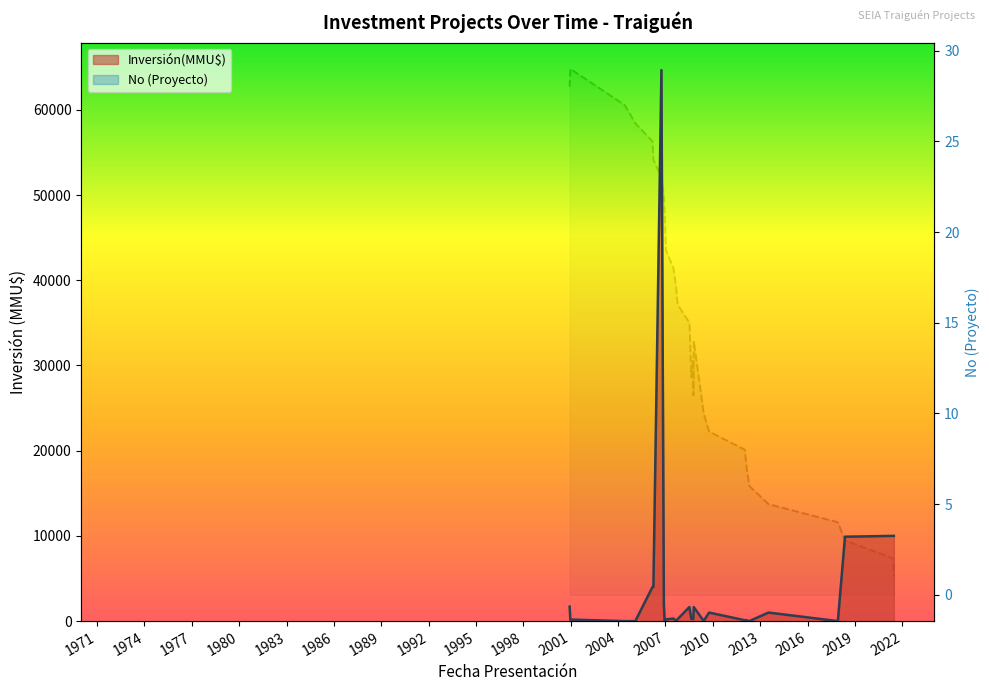

What is the label of the 28th point from the left?

2021-06-18